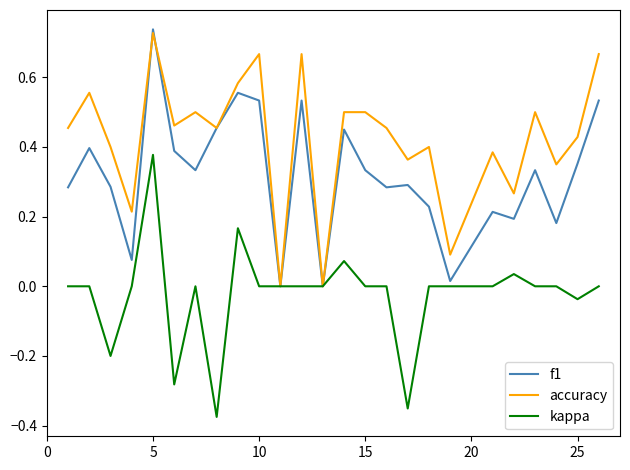

List the series in order of their overall mean, lowest first.

kappa, f1, accuracy